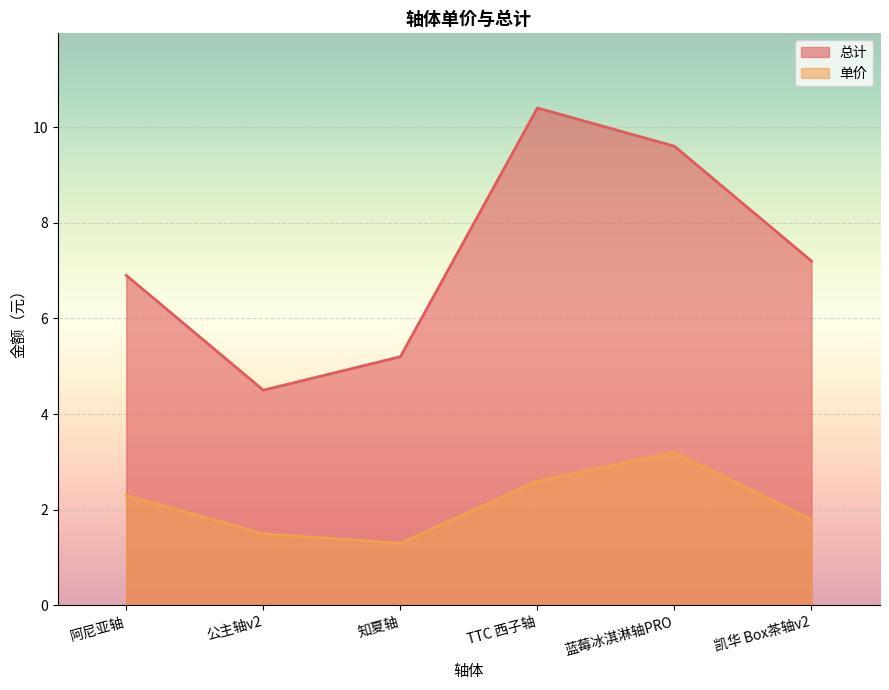

List the labels in order of 单价 value, largest first.

蓝莓冰淇淋轴PRO, TTC 西子轴, 阿尼亚轴, 凯华 Box茶轴v2, 公主轴v2, 知夏轴